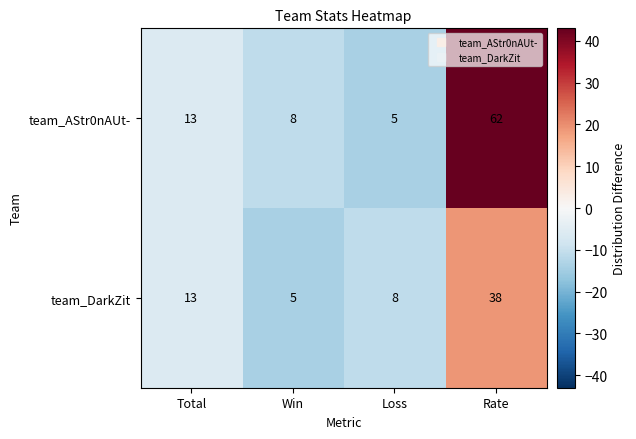

What is the average value of the team_DarkZit series?

16